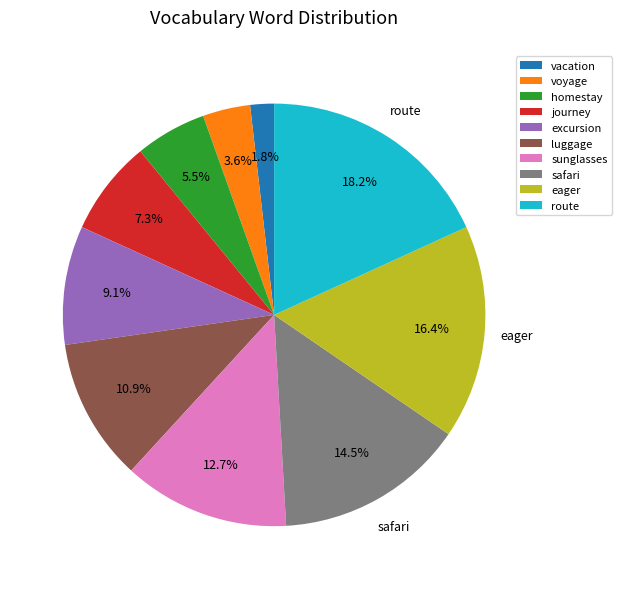

Does homestay account for over 50% of the chart?

No